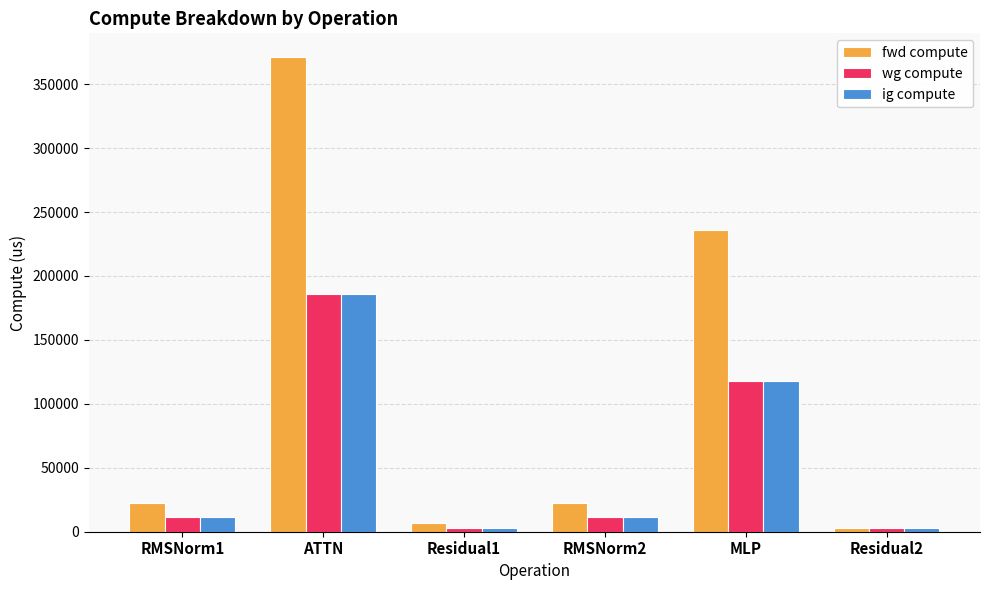

Which label corresponds to the largest value in the chart?

ATTN